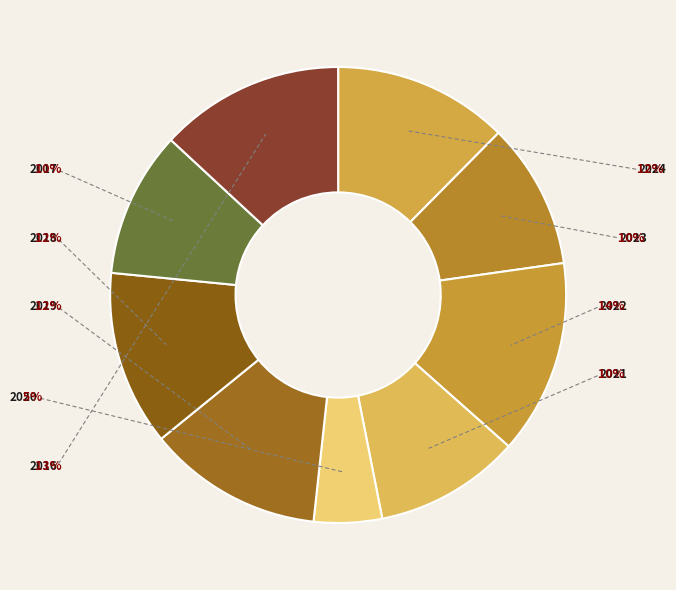

Is it true that 2018 is 2% of the pie?

False